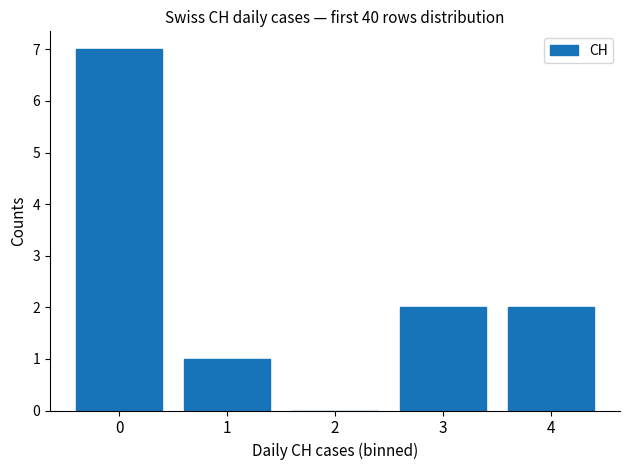

What is the sum of all values?

12